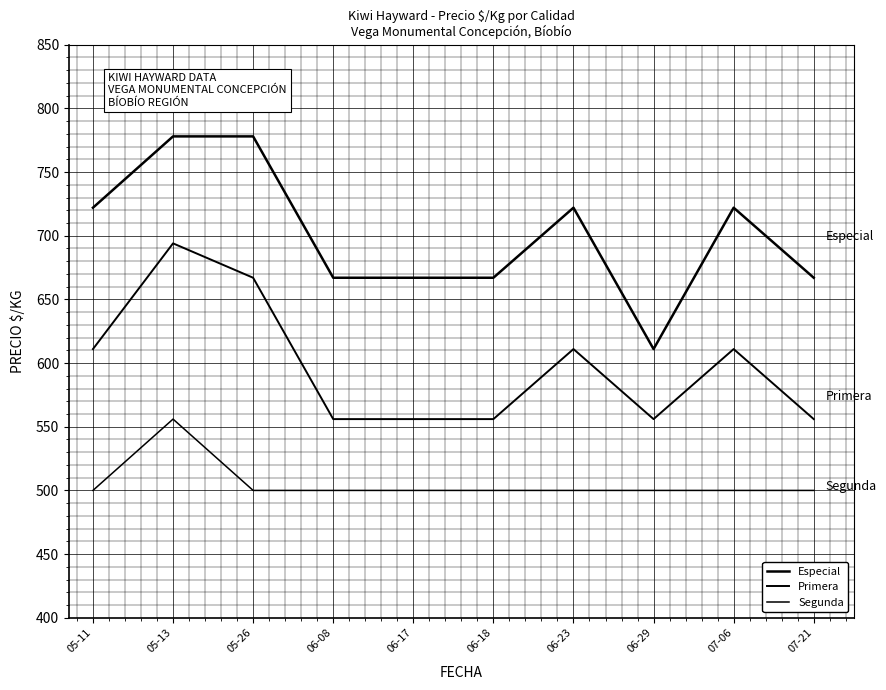

Rank the categories by Segunda value from lowest to highest.

05-11, 05-26, 06-08, 06-17, 06-18, 06-23, 06-29, 07-06, 07-21, 05-13